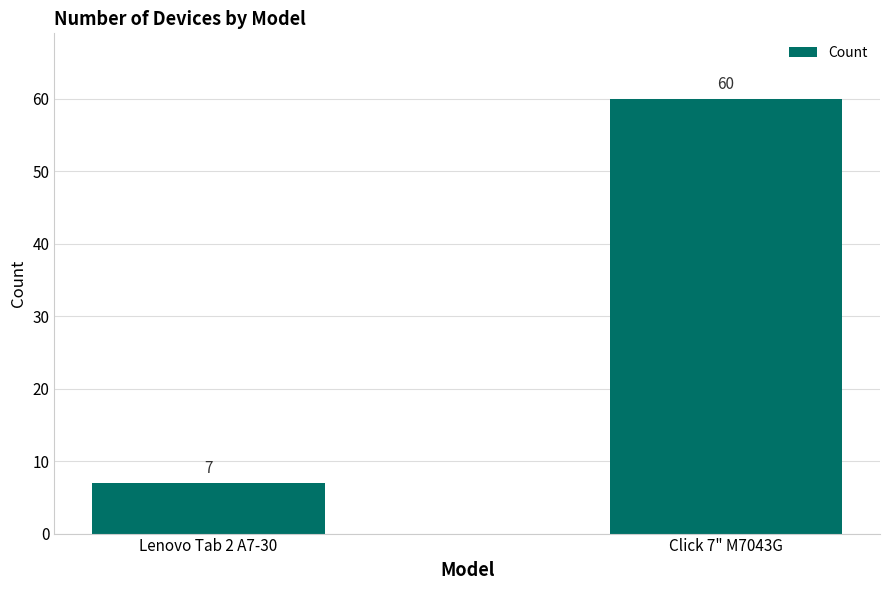

What is the greatest value displayed?

60